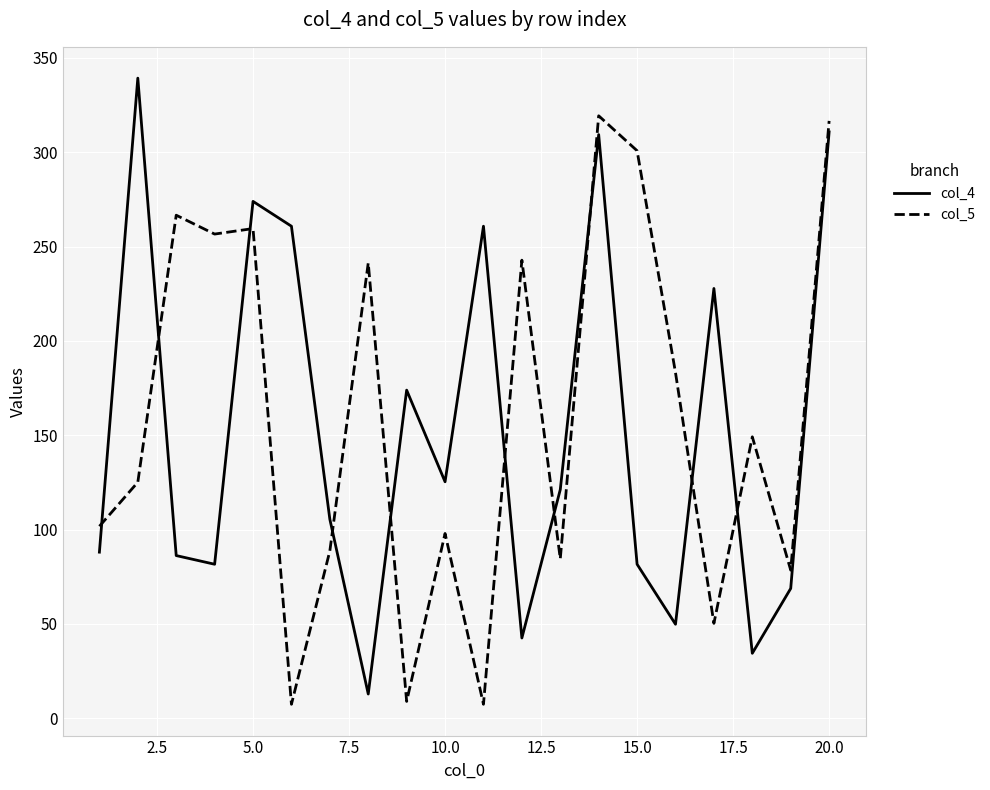

What is the difference between the maximum and minimum values in the col_4 series?

326.5